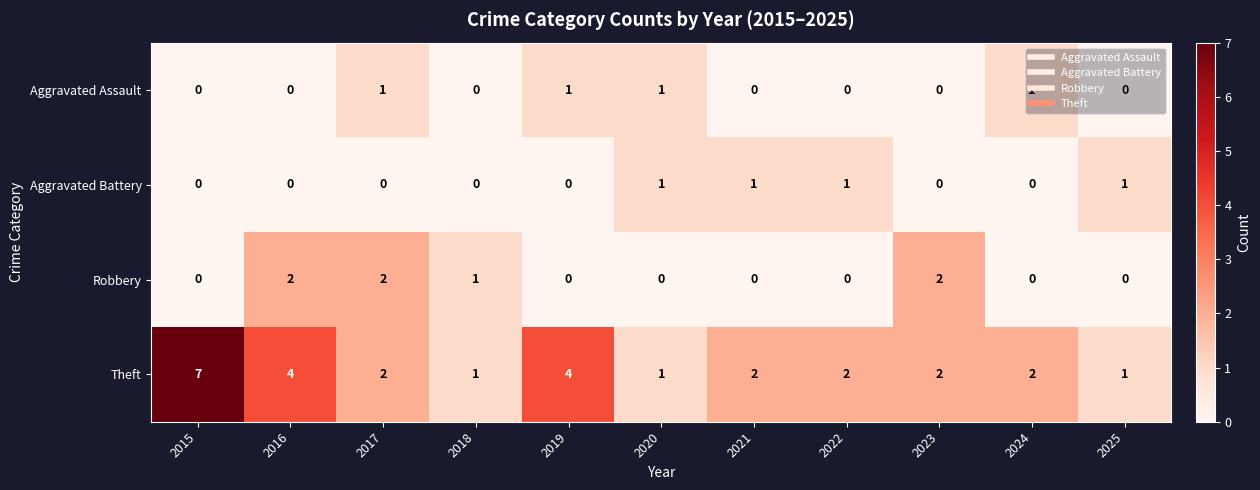

How many Aggravated Battery values are between 0 and 1?

11